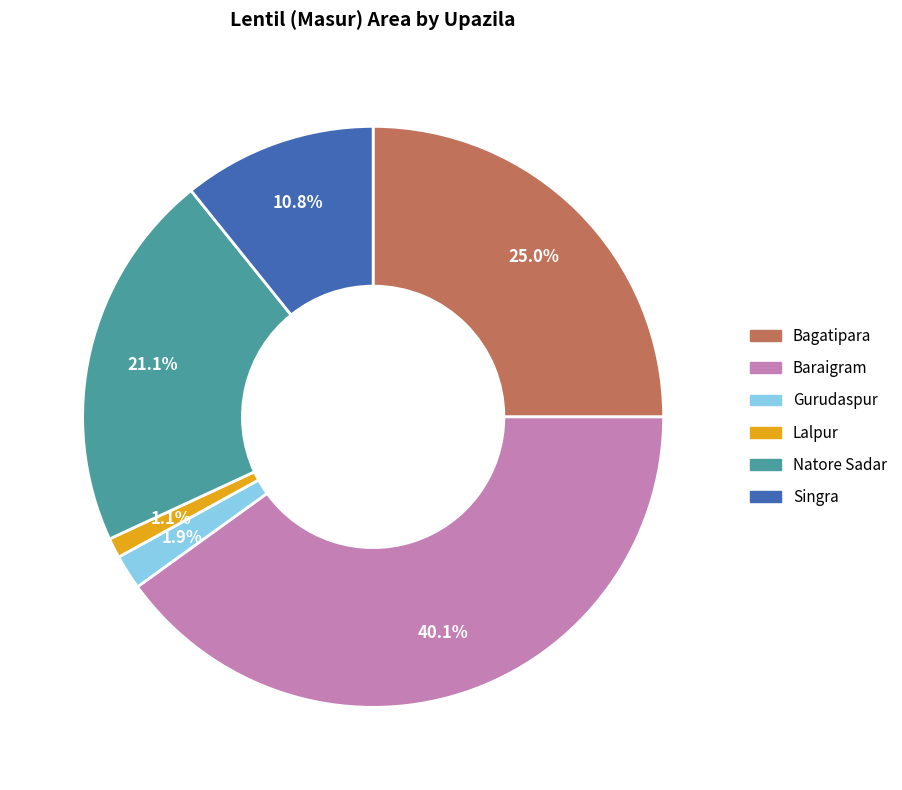

Rank the categories by value from lowest to highest.

Lalpur, Gurudaspur, Singra, Natore Sadar, Bagatipara, Baraigram